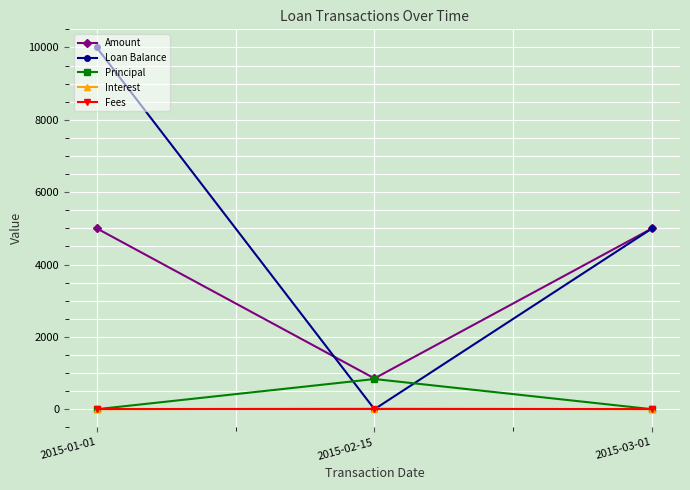

Which series has the widest spread of values?

Loan Balance